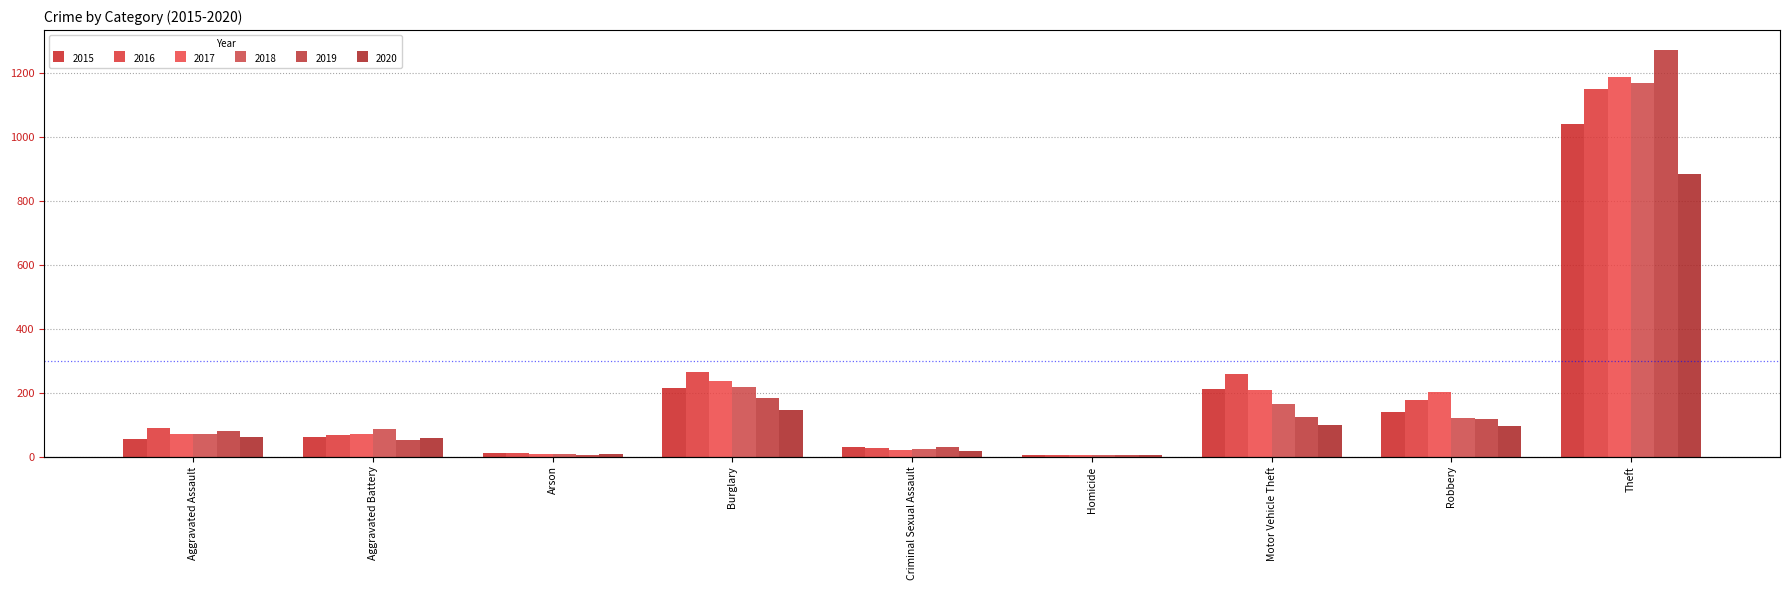

Reading right to left, extract all data points from this chart.

2015: Theft=1041	Robbery=139	Motor Vehicle Theft=212	Homicide=5	Criminal Sexual Assault=29	Burglary=216	Arson=10	Aggravated Battery=60	Aggravated Assault=56
2016: Theft=1151	Robbery=178	Motor Vehicle Theft=259	Homicide=4	Criminal Sexual Assault=26	Burglary=266	Arson=12	Aggravated Battery=66	Aggravated Assault=88
2017: Theft=1188	Robbery=202	Motor Vehicle Theft=208	Homicide=4	Criminal Sexual Assault=22	Burglary=237	Arson=7	Aggravated Battery=71	Aggravated Assault=72
2018: Theft=1170	Robbery=121	Motor Vehicle Theft=163	Homicide=4	Criminal Sexual Assault=24	Burglary=218	Arson=7	Aggravated Battery=86	Aggravated Assault=72
2019: Theft=1272	Robbery=116	Motor Vehicle Theft=123	Homicide=4	Criminal Sexual Assault=31	Burglary=182	Arson=5	Aggravated Battery=53	Aggravated Assault=80
2020: Theft=884	Robbery=97	Motor Vehicle Theft=99	Homicide=5	Criminal Sexual Assault=16	Burglary=146	Arson=7	Aggravated Battery=57	Aggravated Assault=62